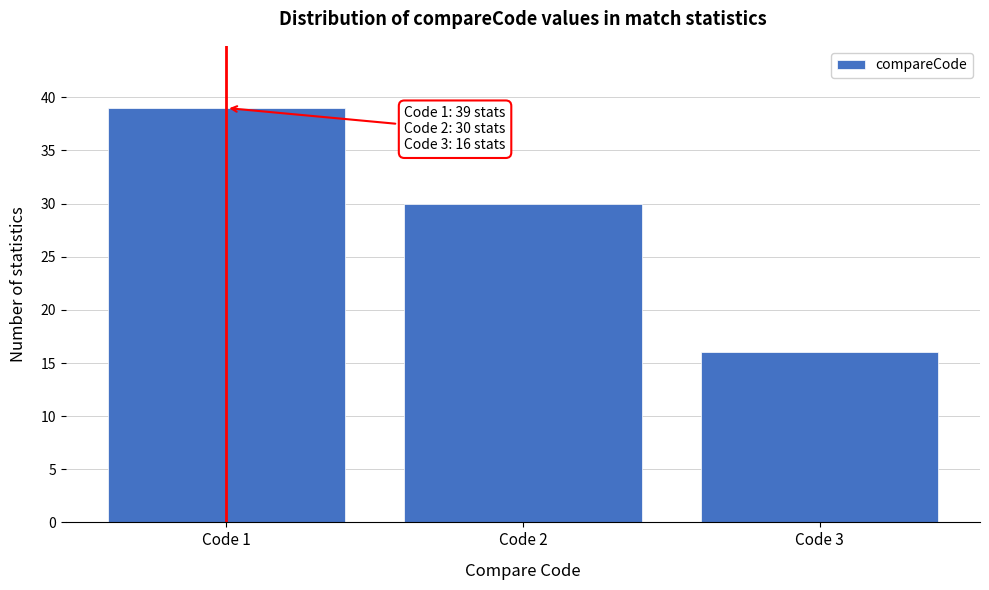

Reading left to right, what are all the values shown in this chart?

Code 1=39	Code 2=30	Code 3=16